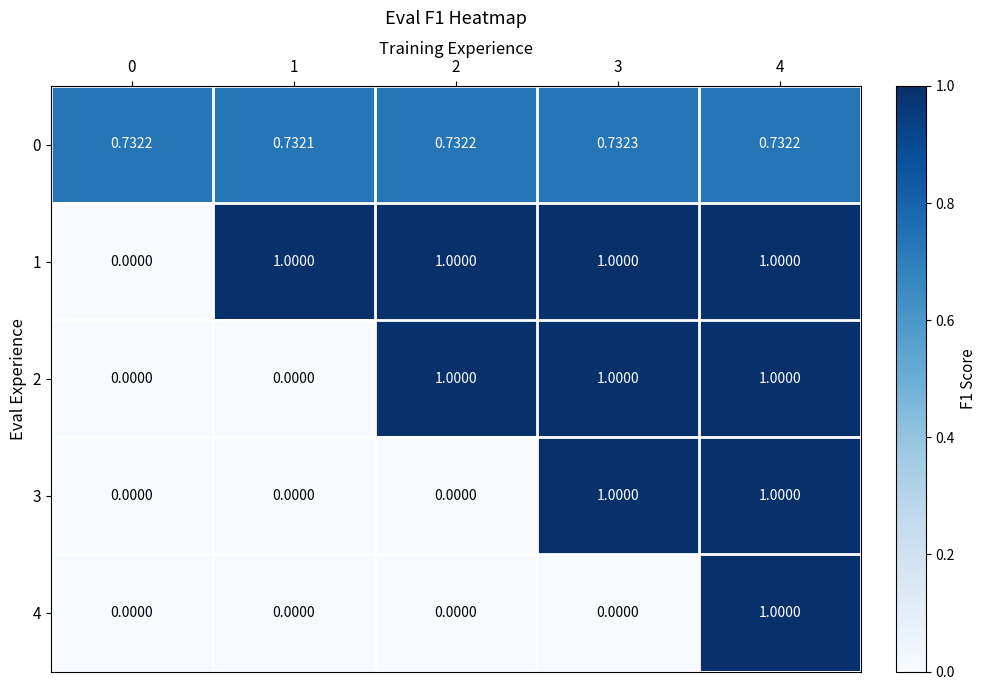

At how many categories does at least one series exceed 0?

5